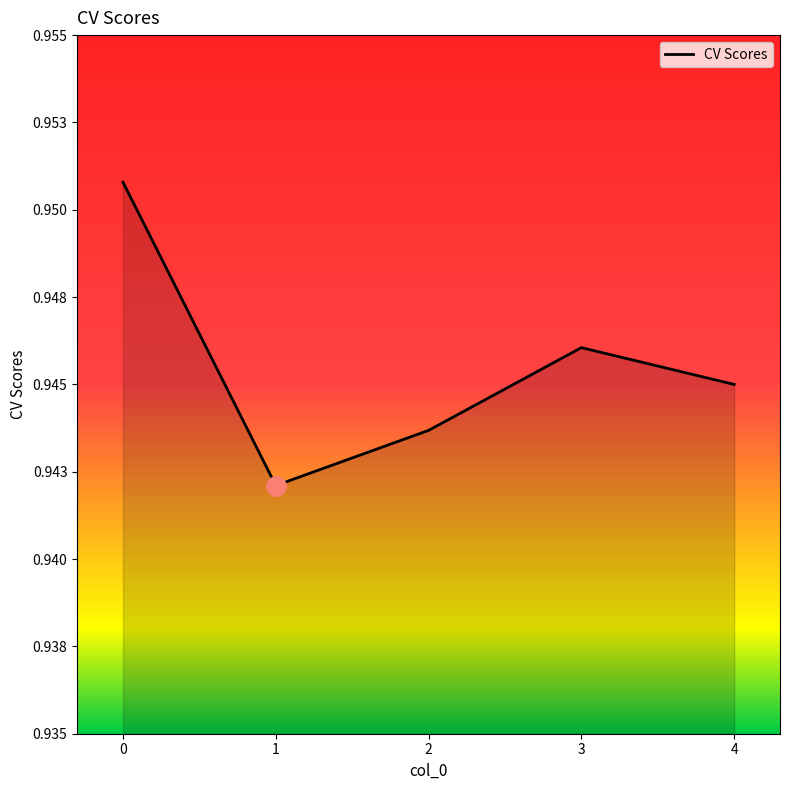

True or false: there are more than 2 points higher than both neighbors.

False